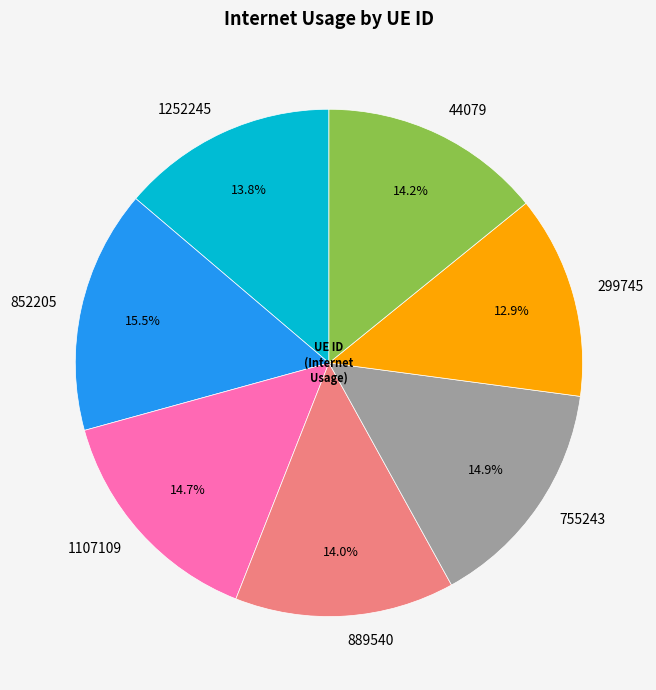

Is there a majority slice in this chart?

No